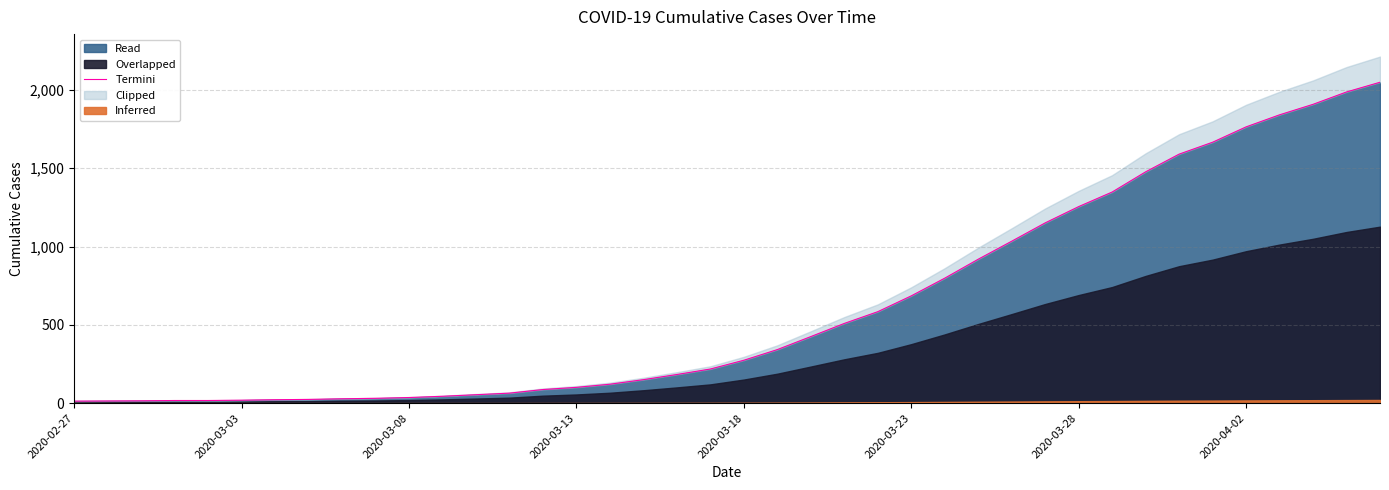

What is the change in value from 27 to 38?

+1068